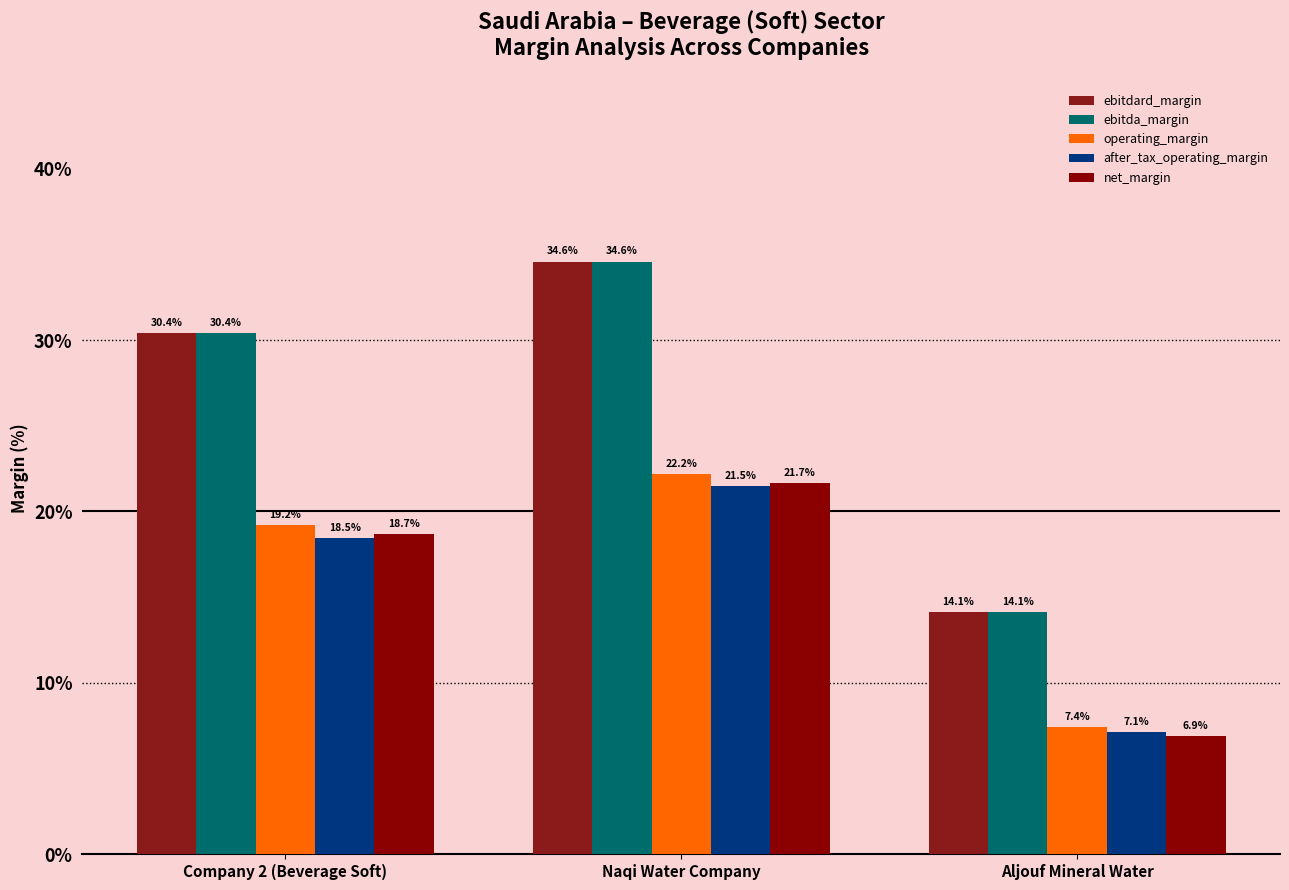

What is the label of the 2nd bar from the right?

Naqi Water Company